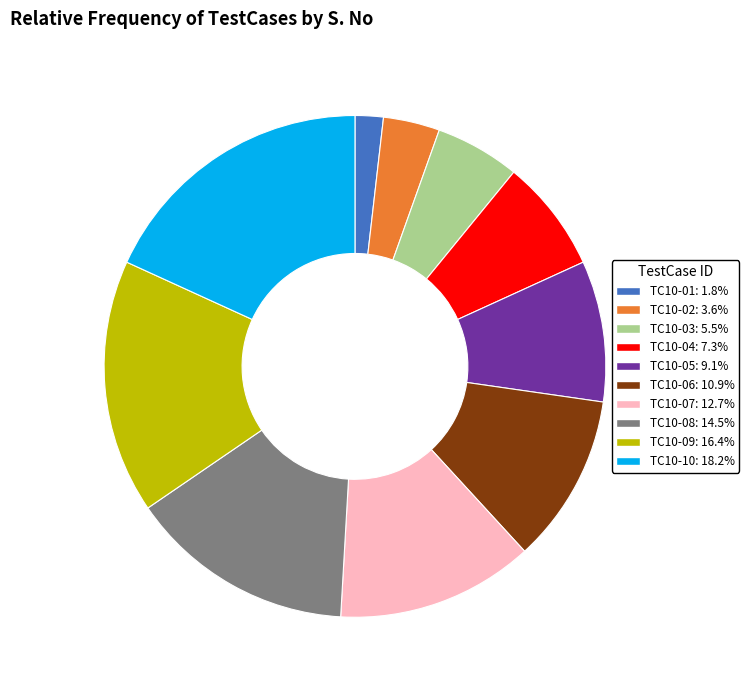

Does TC10-08 account for over 50% of the chart?

No